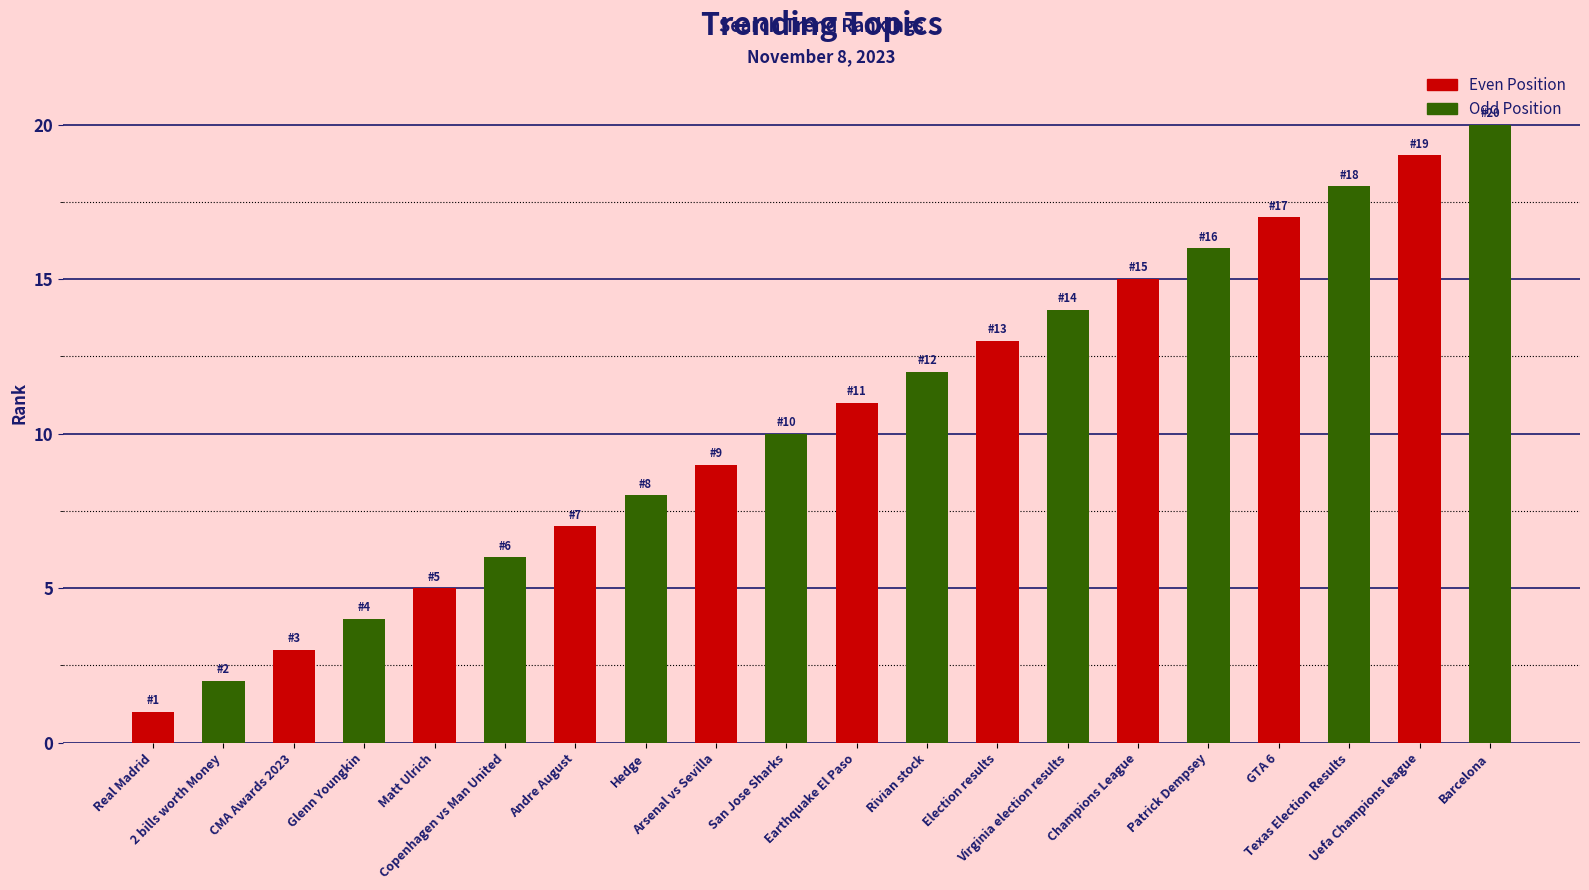

The value at Uefa Champions league is 19. True or false?

True